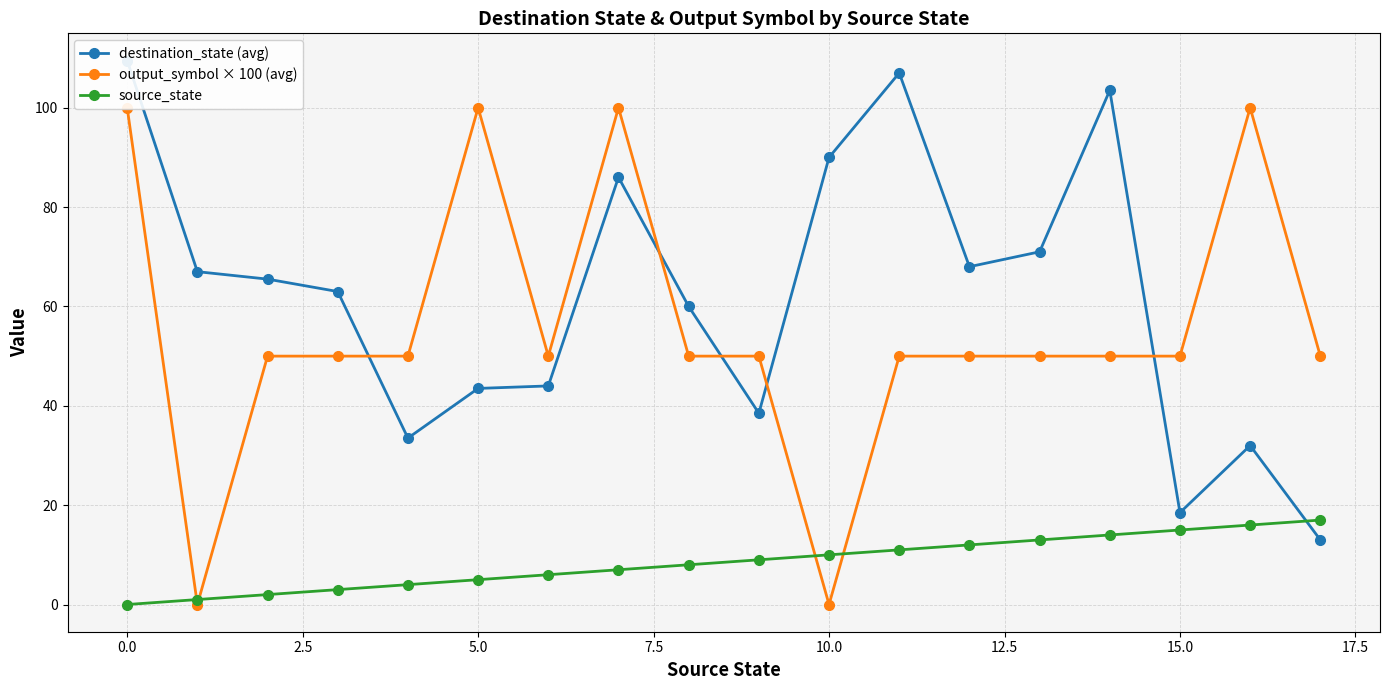

How many lines are shown in the chart?

3